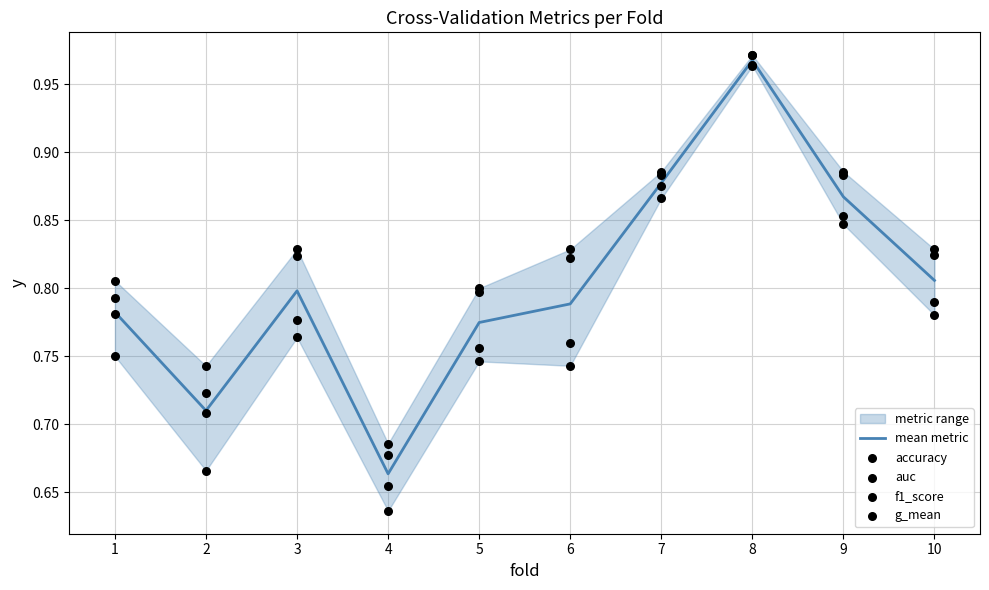

Where is mean metric nearest to the value 0?

4